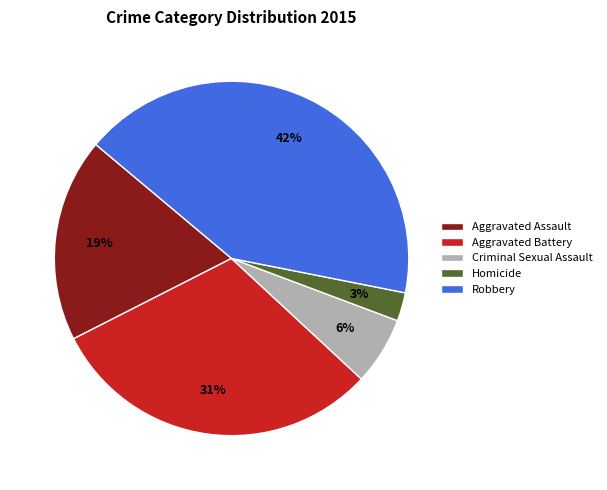

To the nearest percent, what is the average slice percentage?

20%